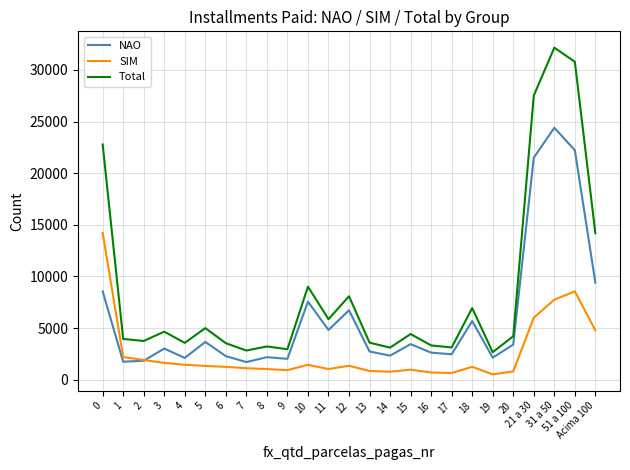

True or false: Total and NAO intersect in this chart.

False